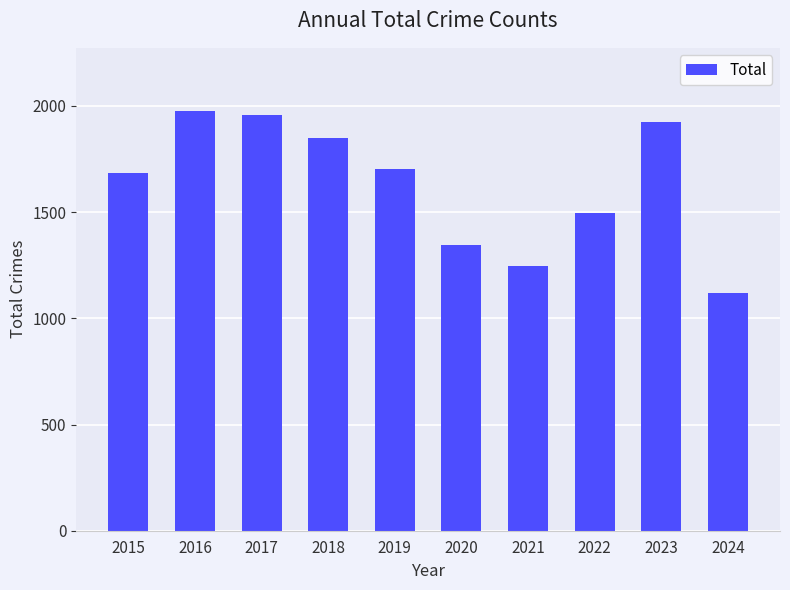

How many data points are less than 1702?

5